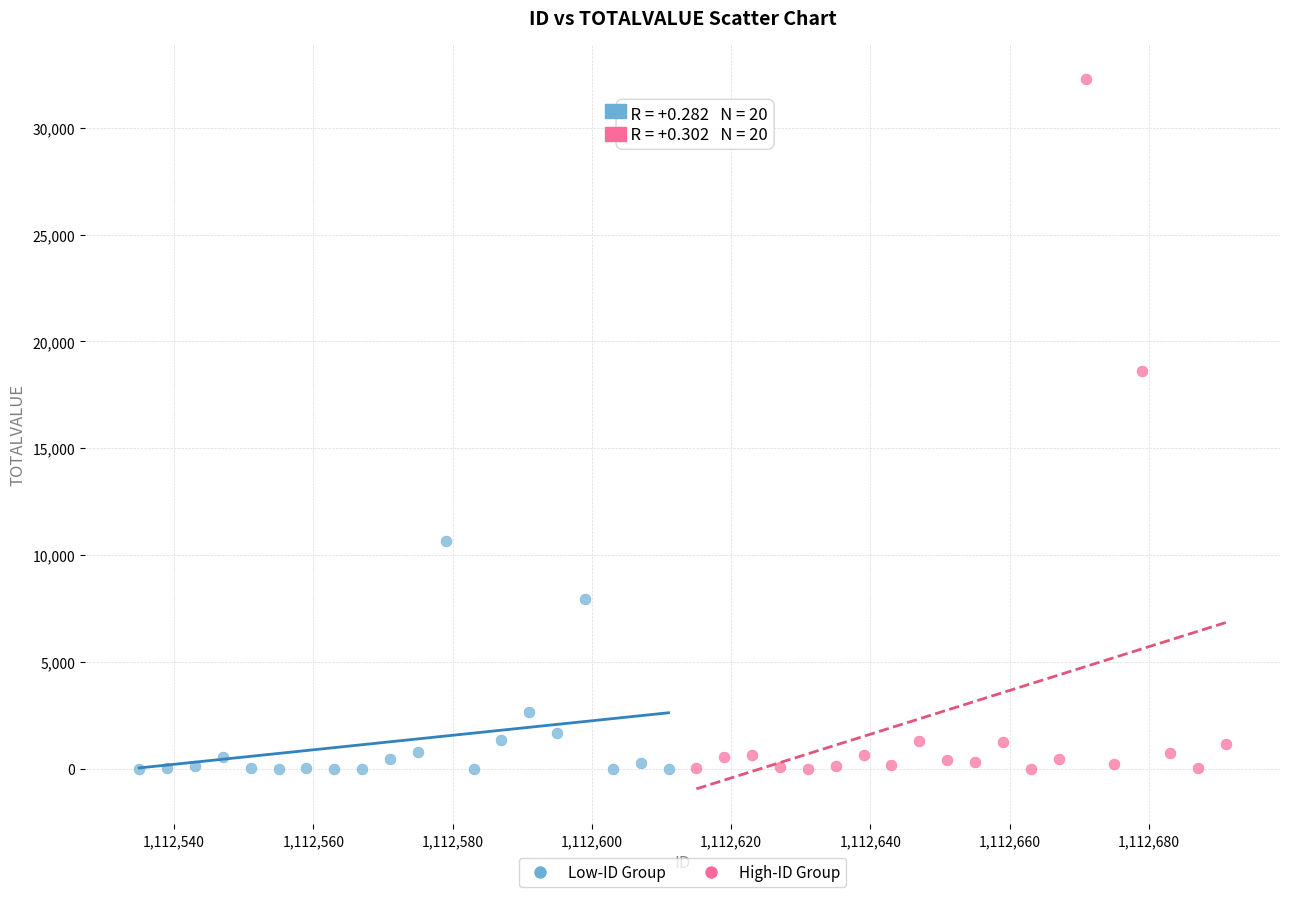

Which series has the widest spread of Y values?

High-ID Group